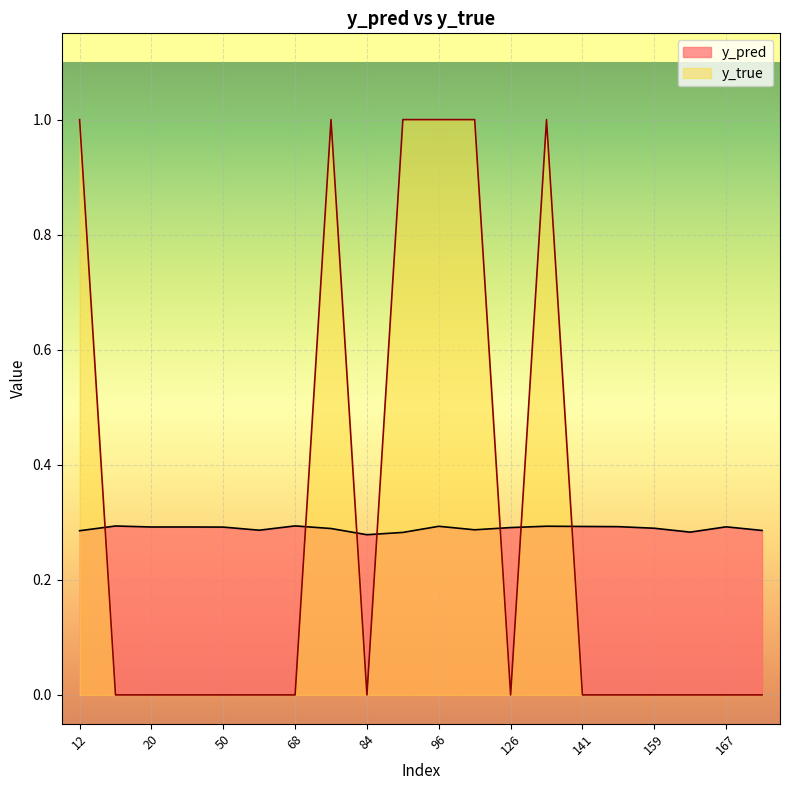

Reading left to right, extract all data points from this chart.

y_pred: 0.3	0.3	0.3	0.3	0.3	0.3	0.3	0.3	0.3	0.3	0.3	0.3	0.3	0.3	0.3	0.3	0.3	0.3	0.3	0.3
y_true: 1.0	0.0	0.0	0.0	0.0	0.0	0.0	1.0	0.0	1.0	1.0	1.0	0.0	1.0	0.0	0.0	0.0	0.0	0.0	0.0